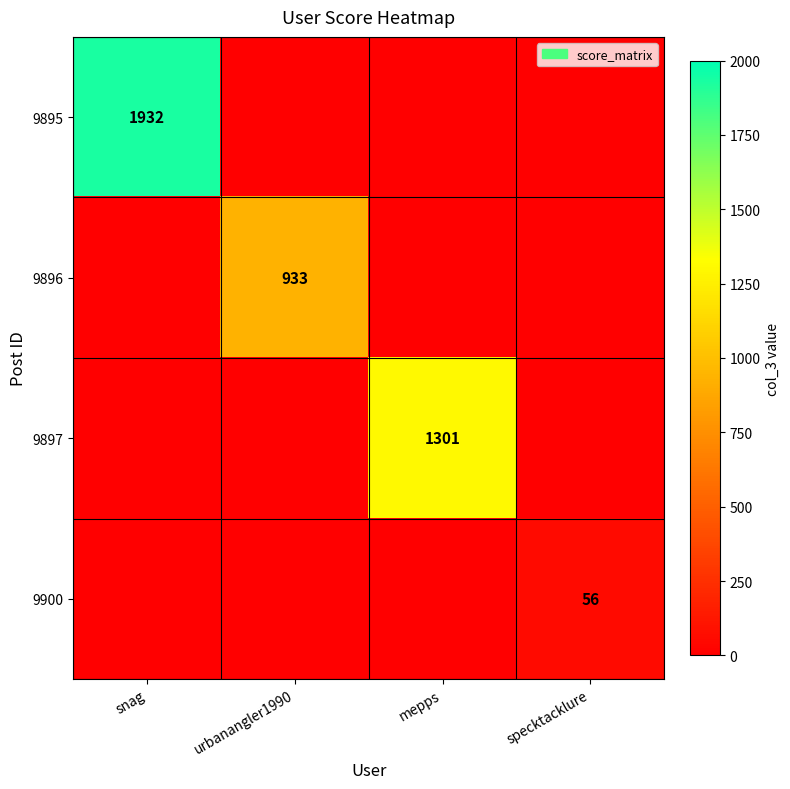

Is it true that 9900 equals -35 at snag?

False